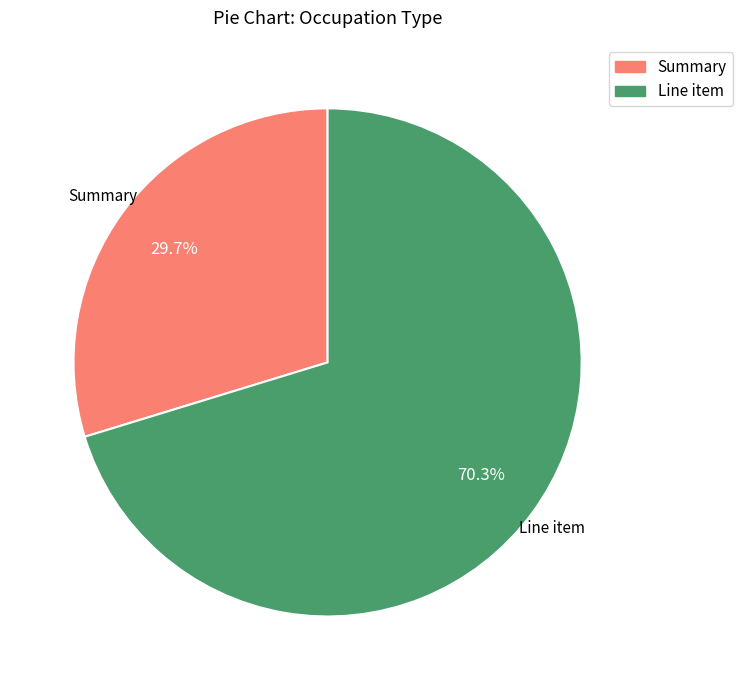

Which has a higher value, Line item or Summary?

Line item